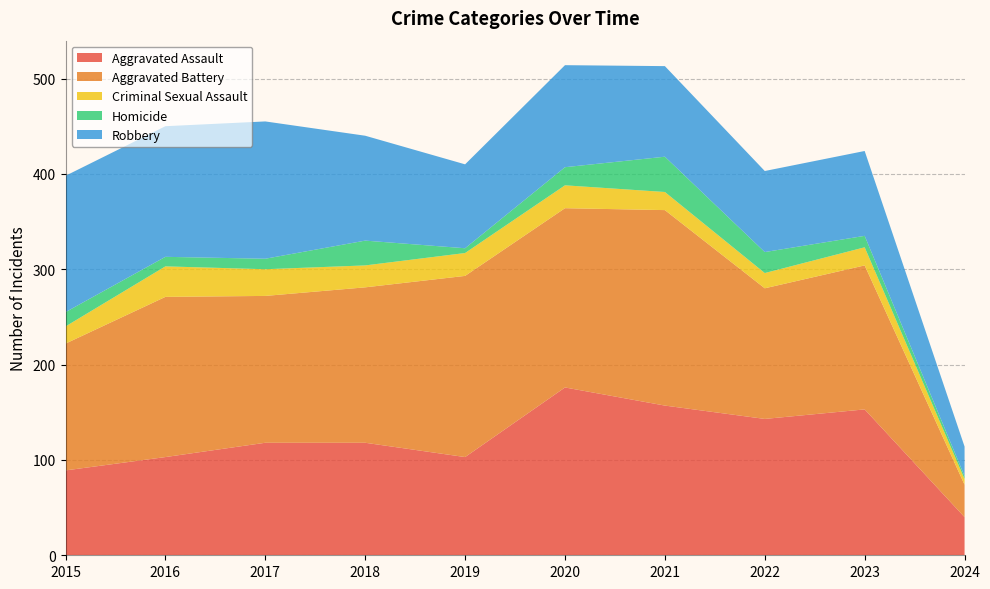

Reading left to right, list all the values displayed in this chart.

Aggravated Assault: 2015=89	2016=103	2017=118	2018=118	2019=103	2020=176	2021=157	2022=143	2023=153	2024=40
Aggravated Battery: 2015=133	2016=168	2017=154	2018=163	2019=190	2020=188	2021=205	2022=137	2023=151	2024=34
Criminal Sexual Assault: 2015=18	2016=32	2017=28	2018=23	2019=24	2020=24	2021=19	2022=16	2023=19	2024=6
Homicide: 2015=15	2016=10	2017=11	2018=26	2019=5	2020=19	2021=37	2022=22	2023=12	2024=3
Robbery: 2015=143	2016=137	2017=144	2018=110	2019=88	2020=107	2021=95	2022=85	2023=89	2024=31